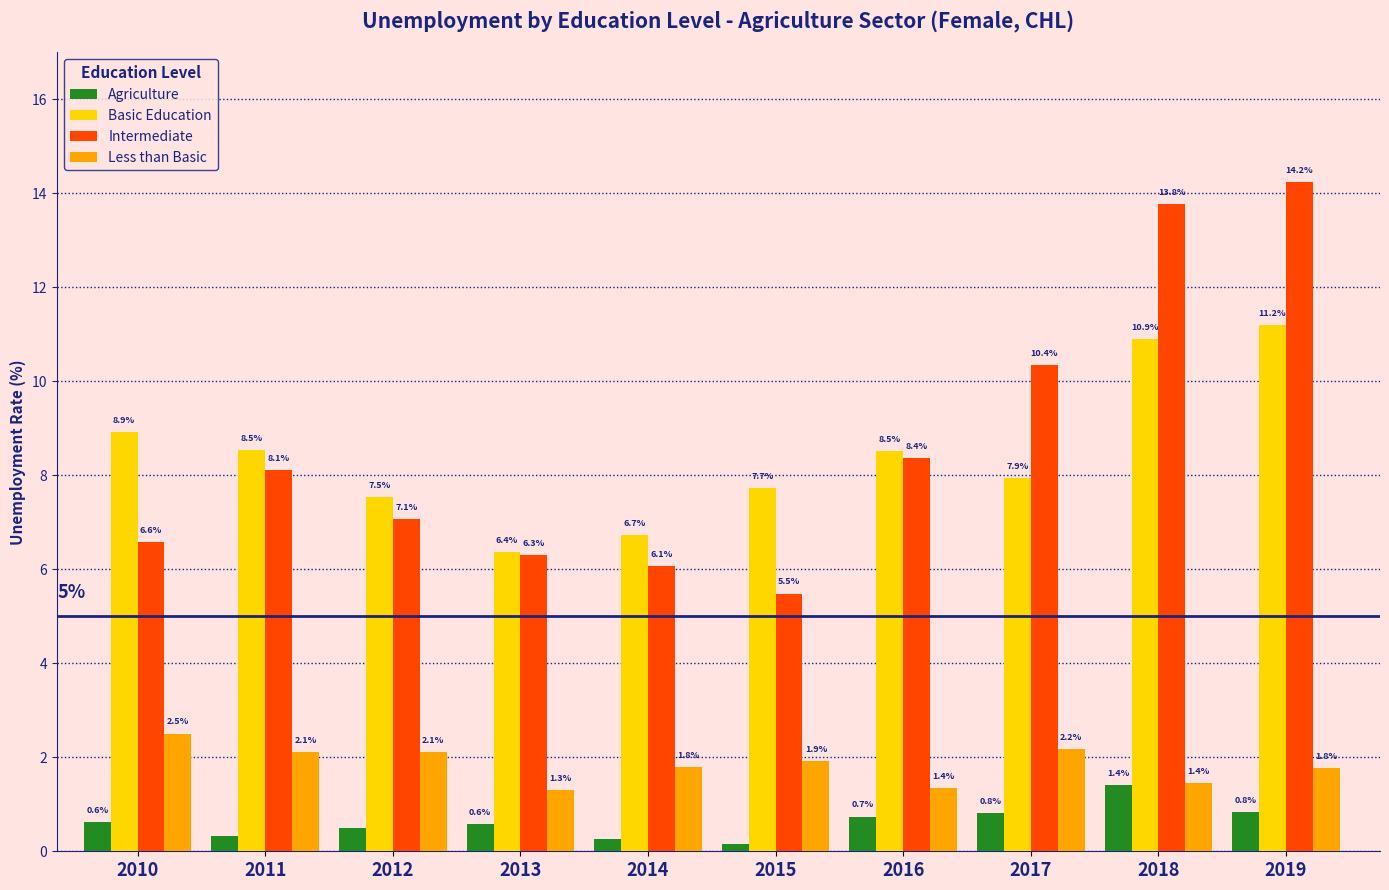

How many bars are there in total?

40